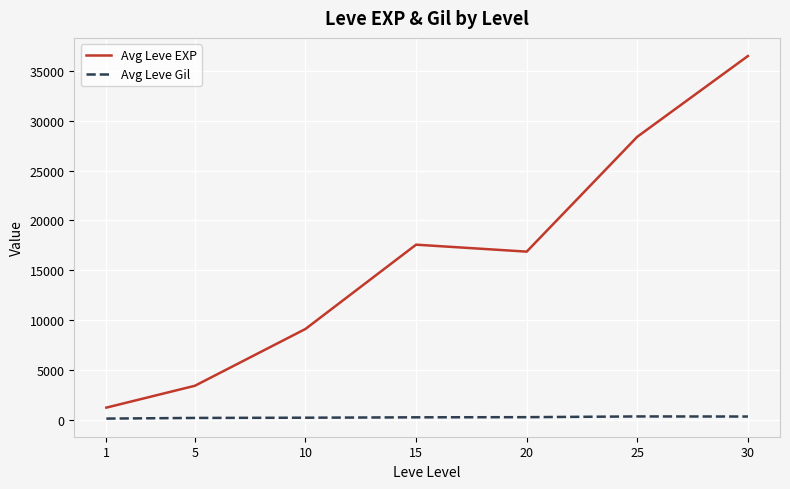

True or false: Avg Leve EXP and Avg Leve Gil intersect in this chart.

False